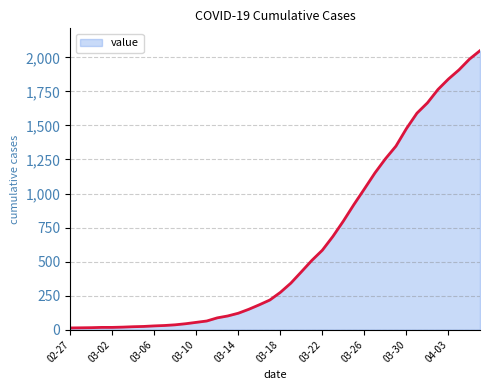

What is the difference between the maximum and minimum values?

2036